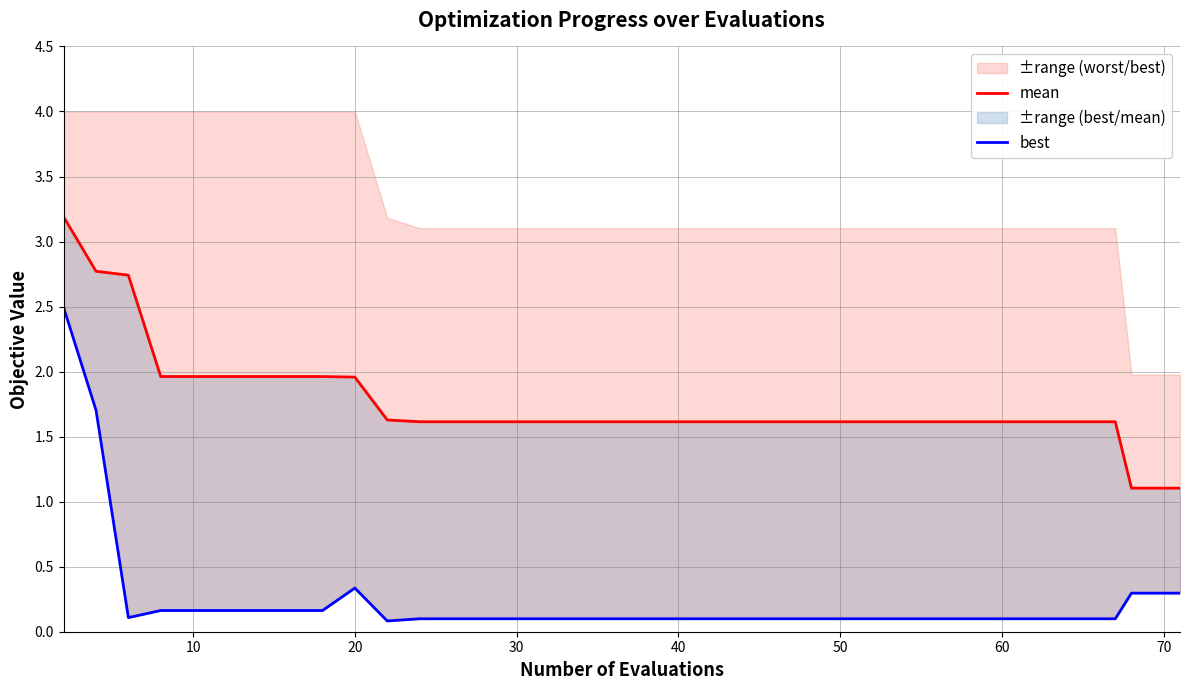

True or false: mean and best cross at least once.

False